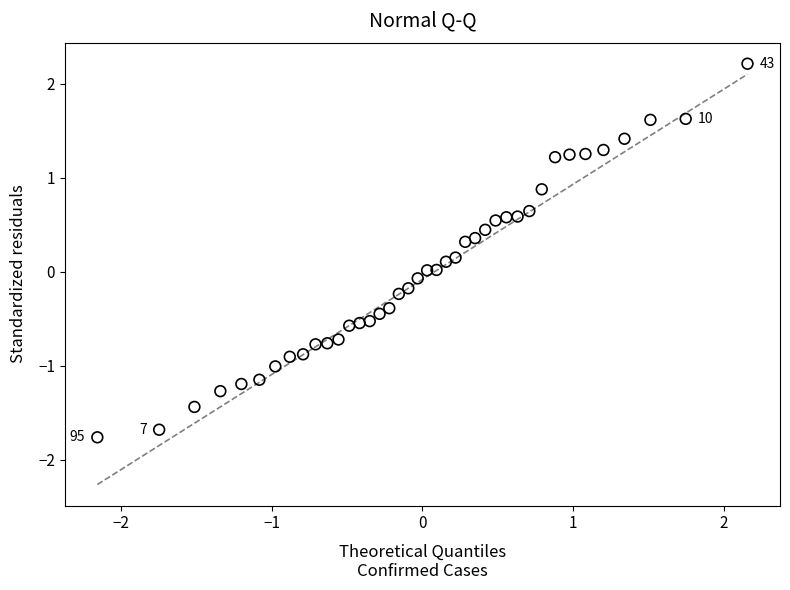

What is the range of X values (max minus min)?

4.3